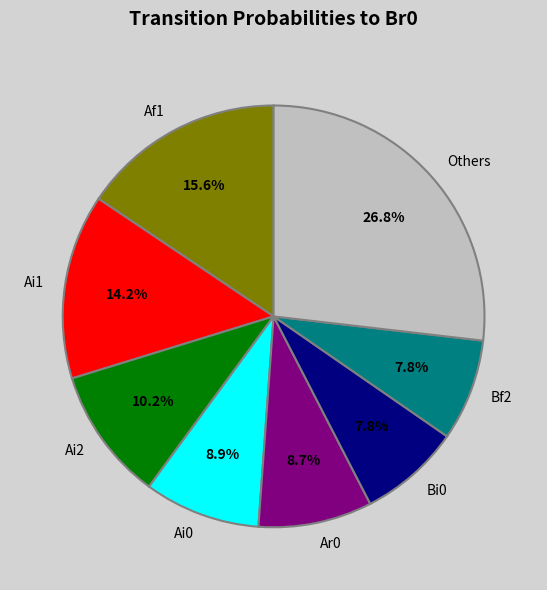

Do Bf2 and Ai1 together represent more than half of the pie?

No